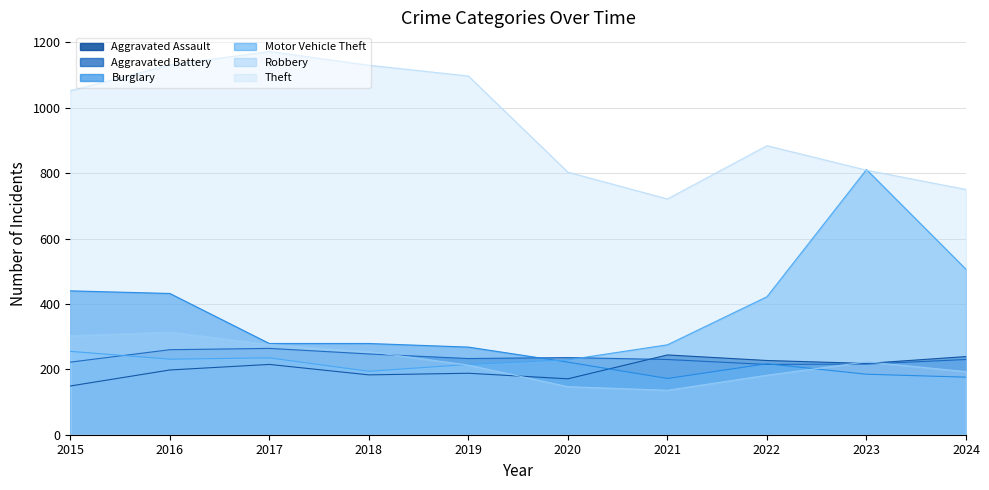

After their last crossing, which series has the higher values: Robbery or Motor Vehicle Theft?

Motor Vehicle Theft